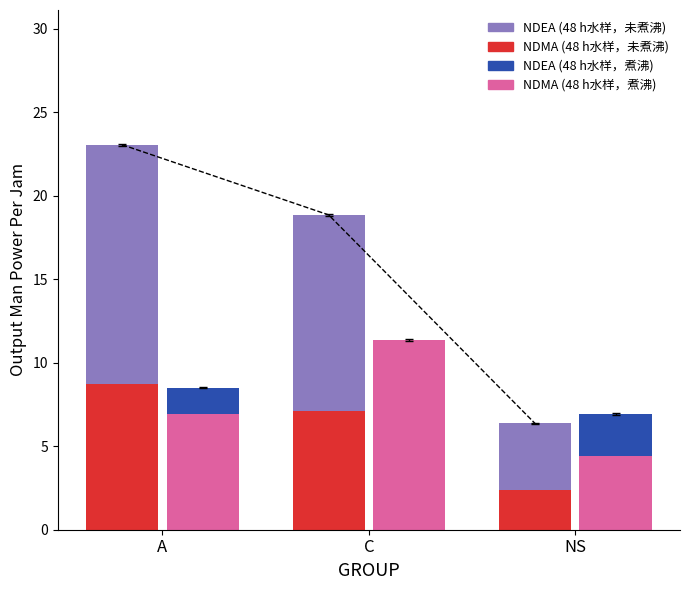

What are all the series names shown in the legend?

NDMA (48 h水样，未煮沸), NDEA (48 h水样，未煮沸), NDMA (48 h水样，煮沸), NDEA (48 h水样，煮沸)